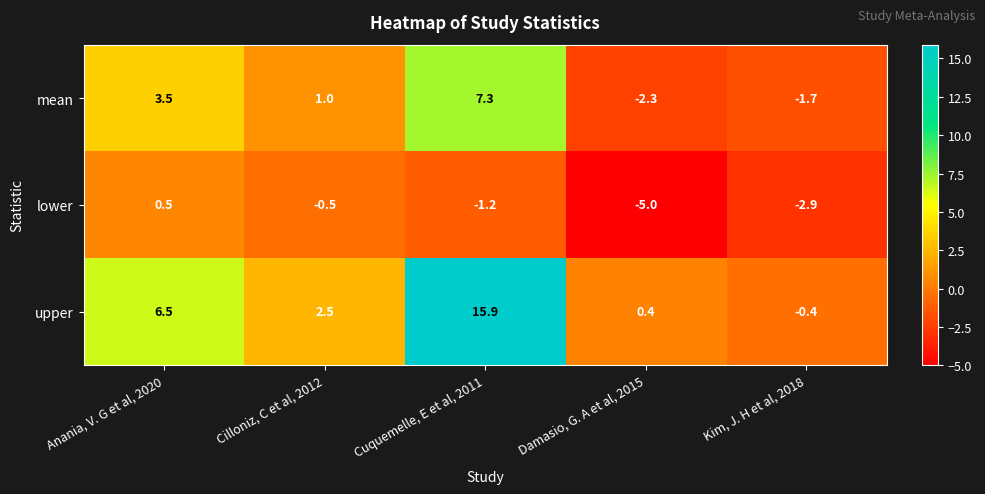

Reading right to left, extract all data points from this chart.

mean: Kim, J. H et al, 2018=-1.7	Damasio, G. A et al, 2015=-2.3	Cuquemelle, E et al, 2011=7.3	Cilloniz, C et al, 2012=1.0	Anania, V. G et al, 2020=3.5
lower: Kim, J. H et al, 2018=-2.9	Damasio, G. A et al, 2015=-5.0	Cuquemelle, E et al, 2011=-1.2	Cilloniz, C et al, 2012=-0.5	Anania, V. G et al, 2020=0.5
upper: Kim, J. H et al, 2018=-0.4	Damasio, G. A et al, 2015=0.4	Cuquemelle, E et al, 2011=15.9	Cilloniz, C et al, 2012=2.5	Anania, V. G et al, 2020=6.5